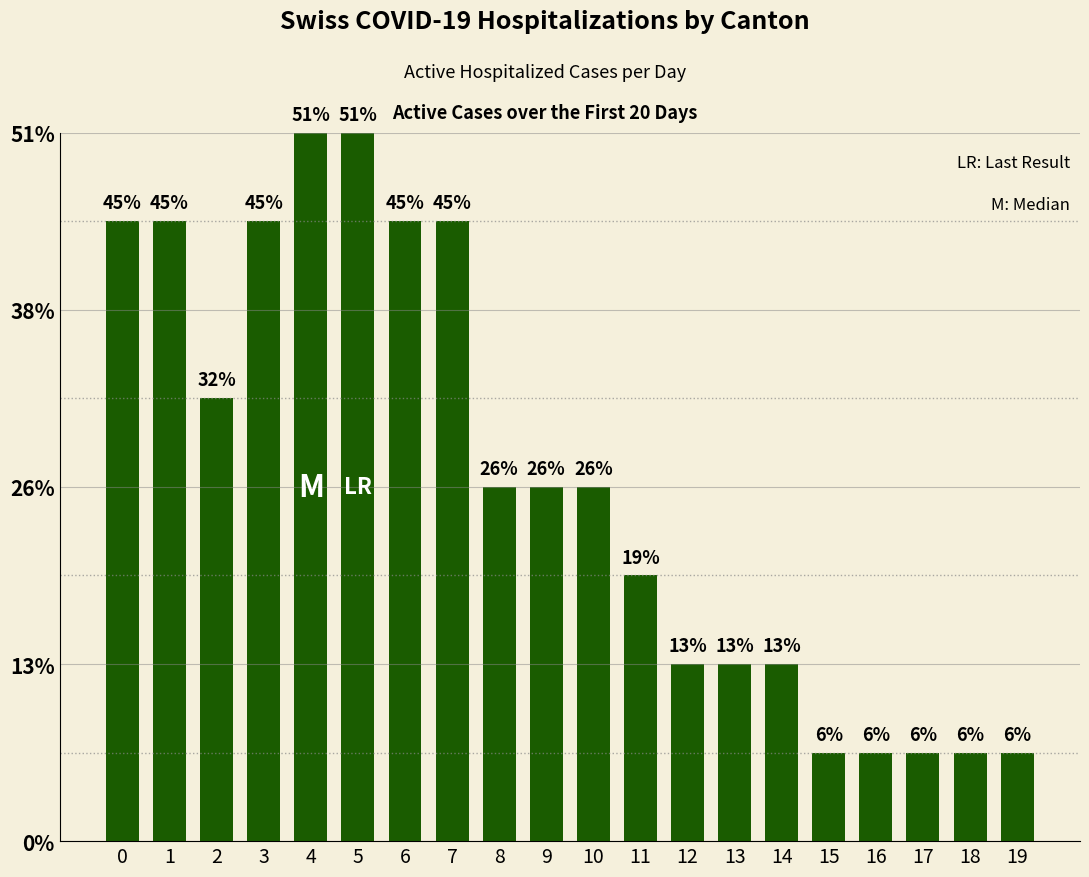

Which has a higher value, 5 or 8?

5